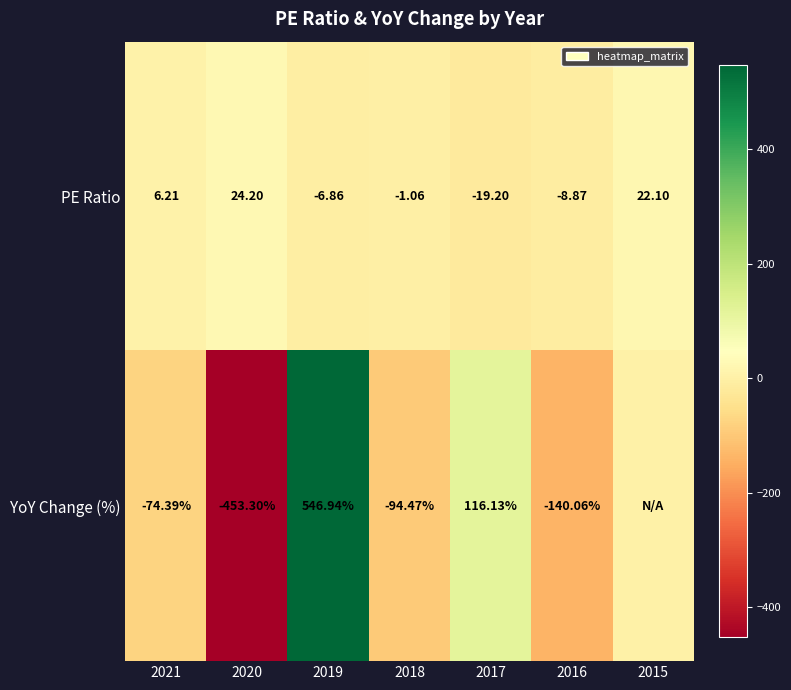

What is the difference between the YoY Change (%) values at 2021 and 2017?

190.5